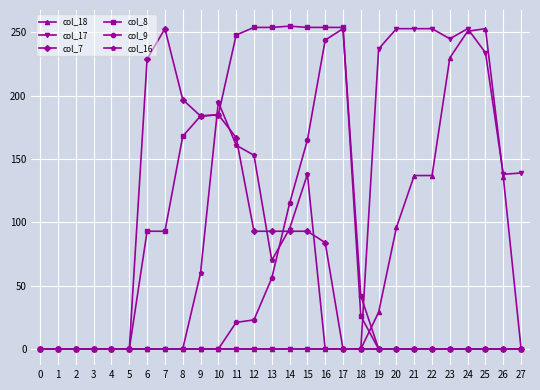

The col_9 series shows 0 at 22. True or false?

True